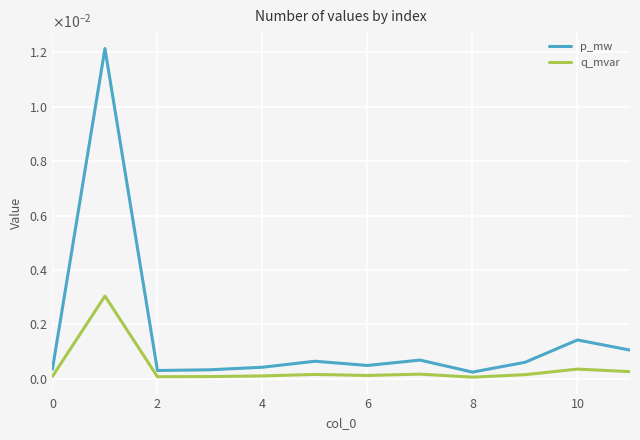

Which series has the largest total across all categories?

p_mw